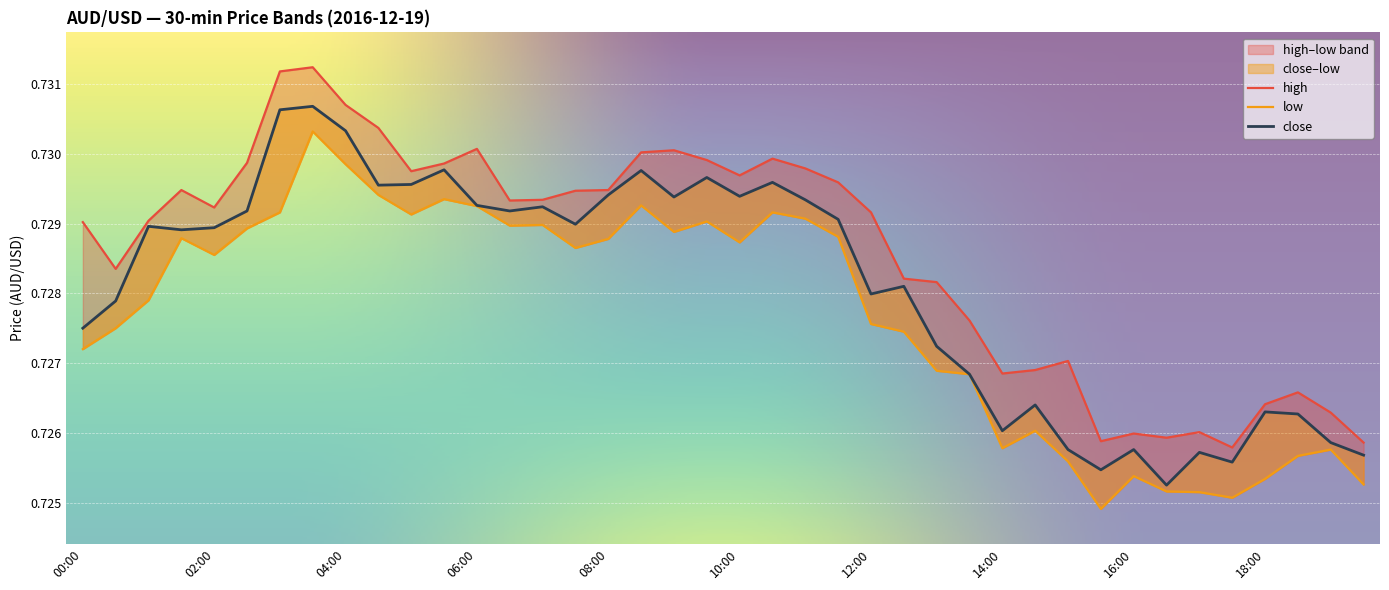

How many lines are shown in the chart?

3